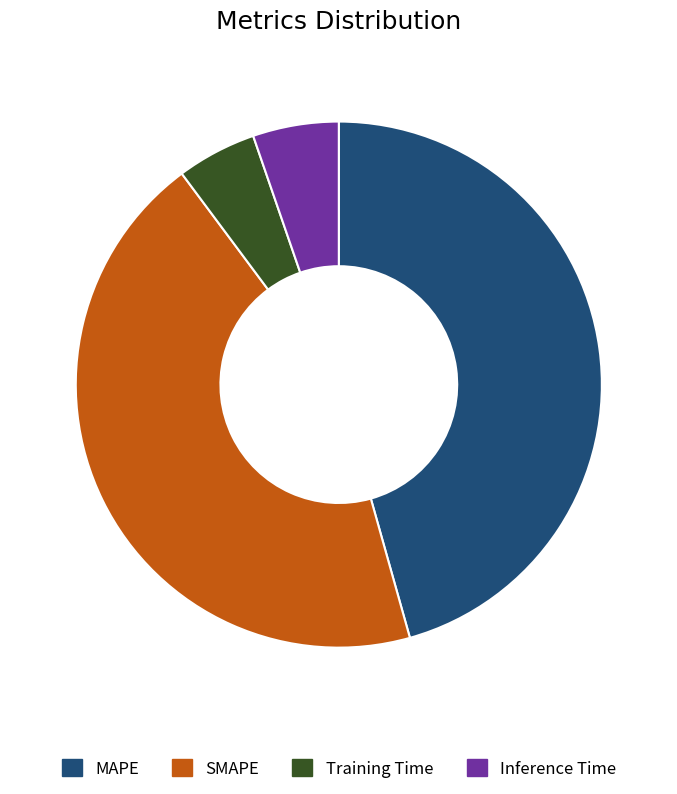

Which category has the biggest portion of the pie?

MAPE